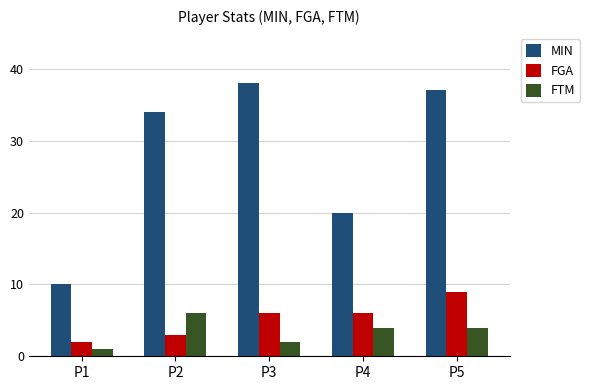

The value of FGA at P5 is 9. True or false?

True